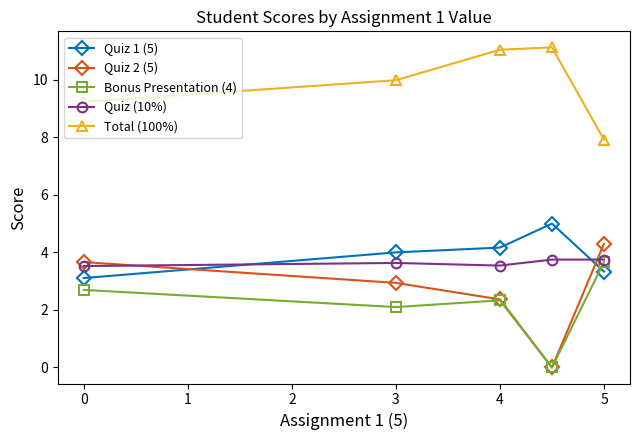

In Total (100%), how many points are higher than both neighbors (excluding endpoints)?

1